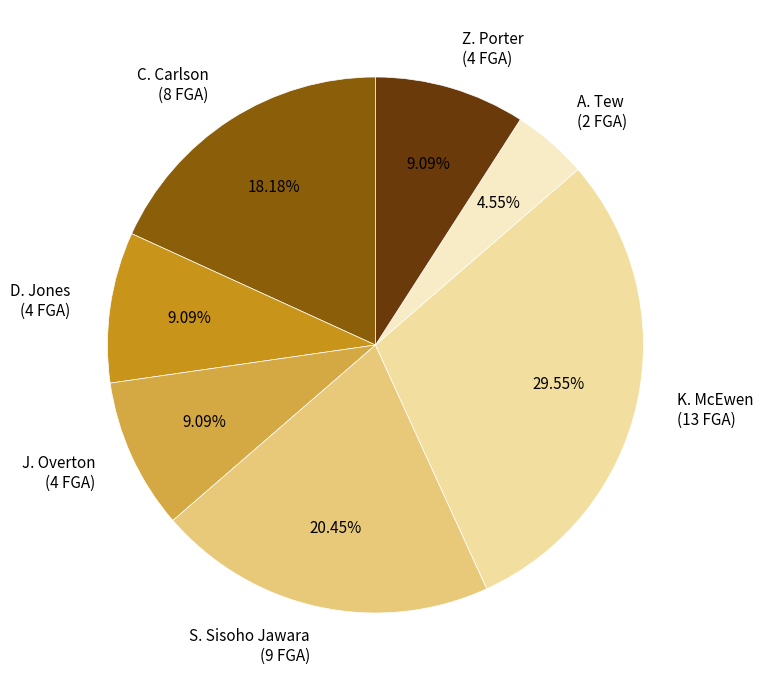

To the nearest percent, what is the difference between the largest and smallest slice percentages?

25%